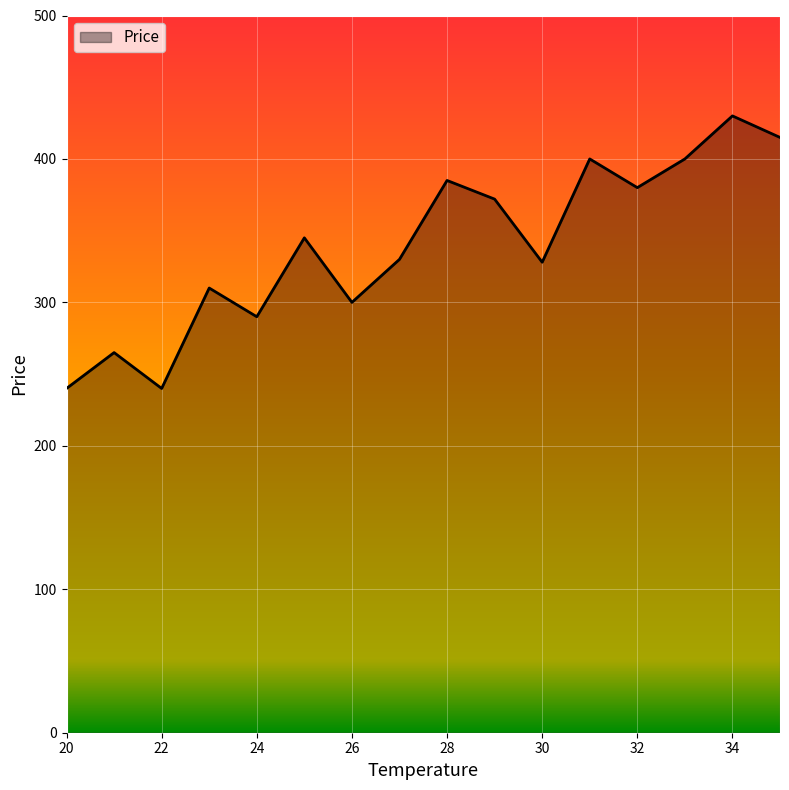

What is the maximum value shown in the chart?

430